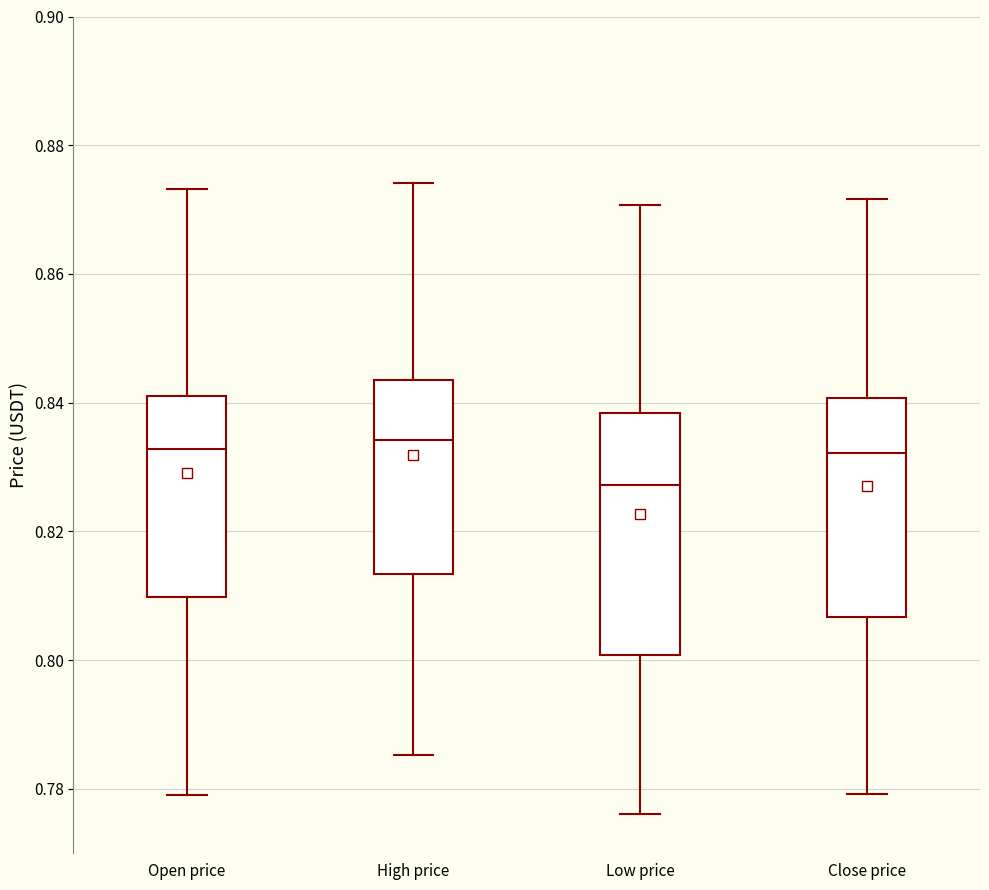

Where is the lower edge of the box for Low price on the y-axis? The values are not printed on the chart, so give them approximately, as read against the axis.

0.800